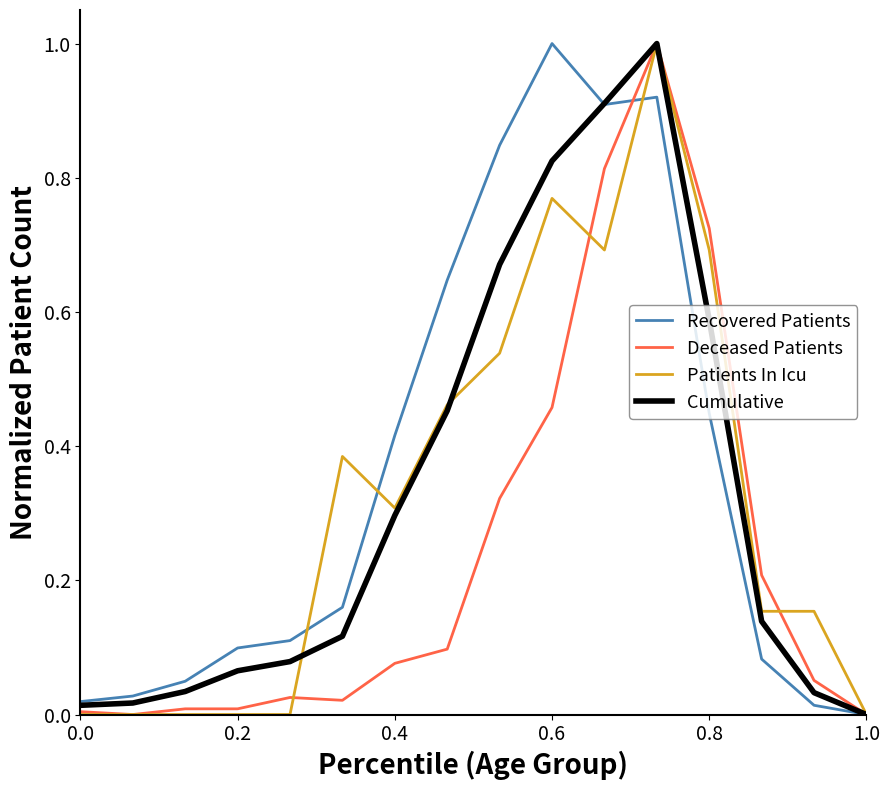

What are all the series names shown in the legend?

Recovered Patients, Deceased Patients, Patients In Icu, Cumulative